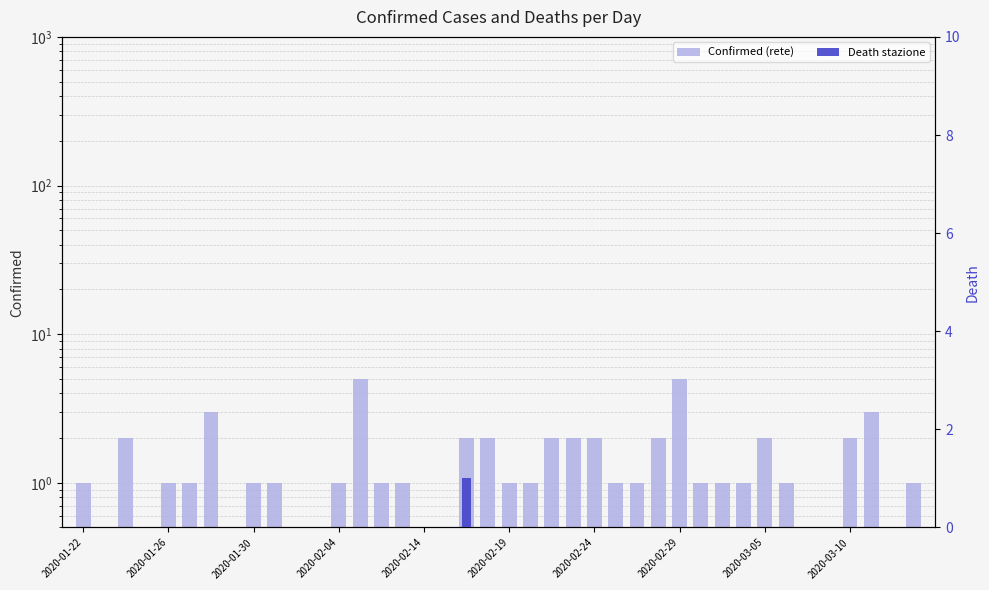

Which series has the largest range (max minus min)?

Confirmed (rete)